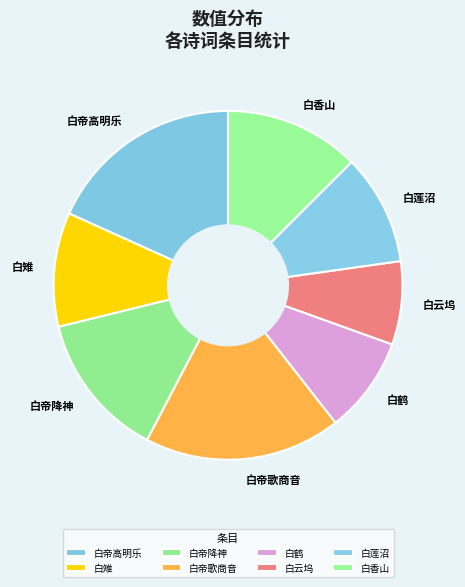

Is the sum of 白帝降神 and 白帝歌商音 greater than half?

No